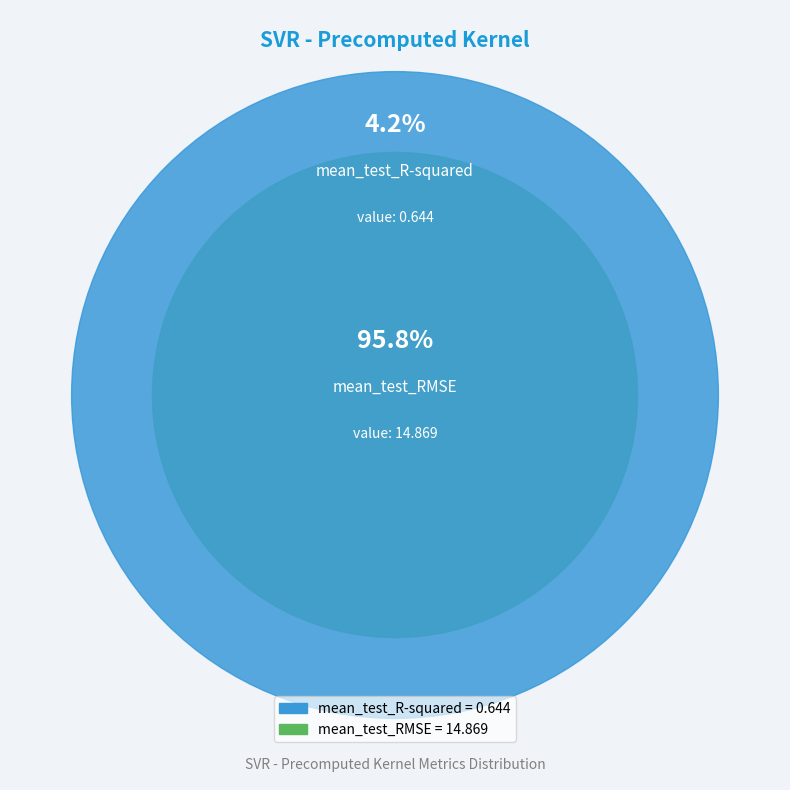

How much of the chart is everything except mean_test_RMSE?

4.2%